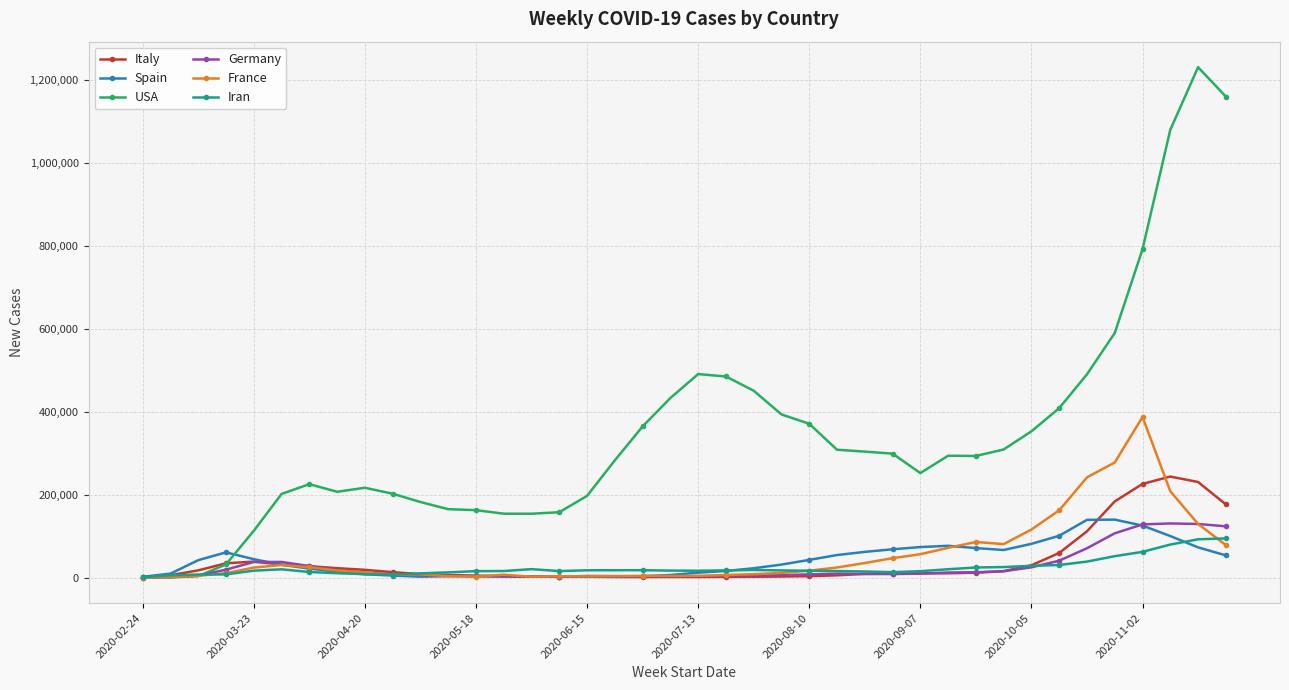

Which series has the largest range (max minus min)?

USA